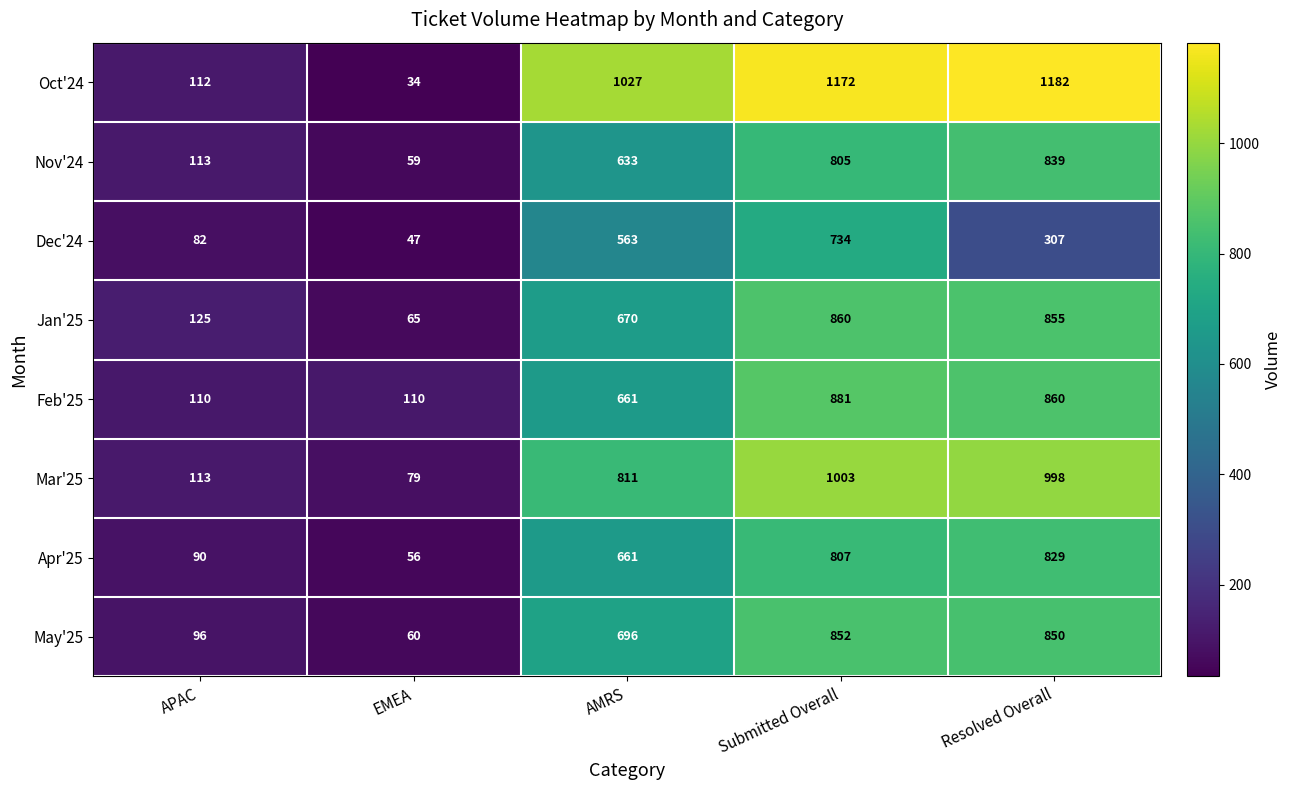

Which series has the largest total across all categories?

Oct'24